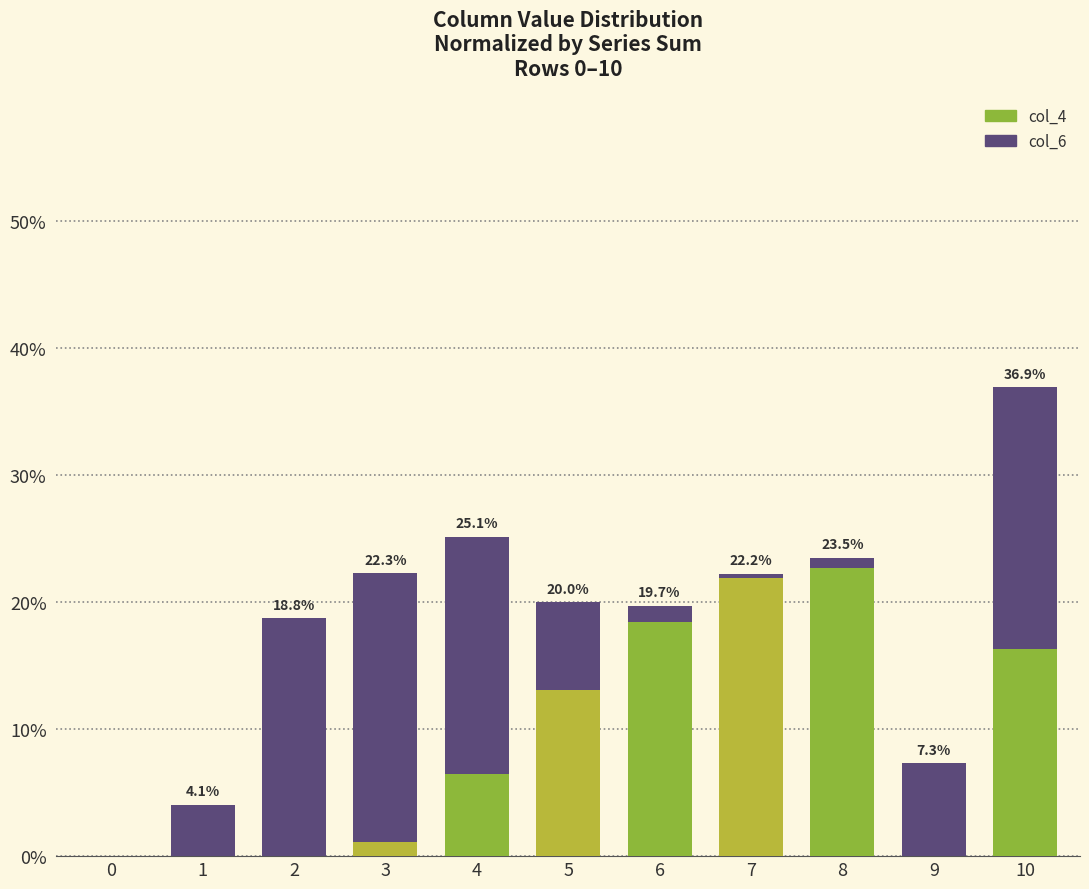

What is the sum of all col_4 values?

100.0